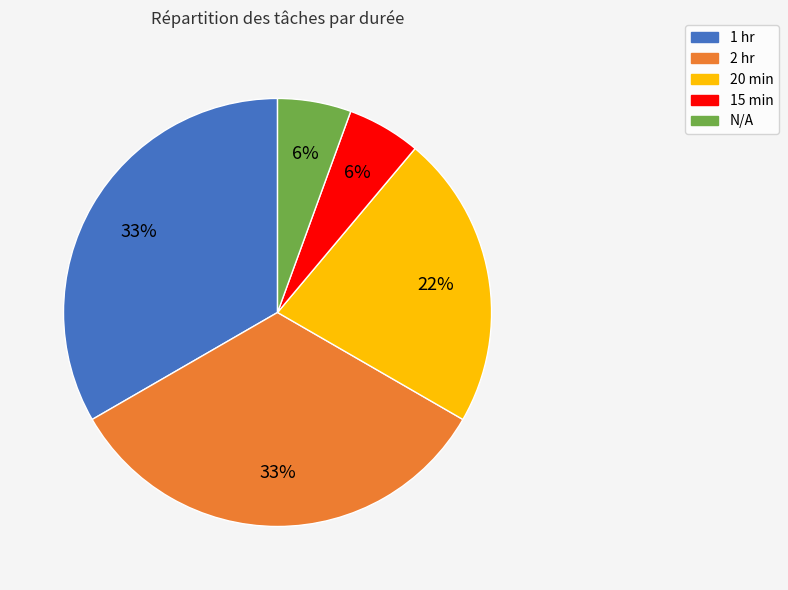

How many slices are in this pie chart?

5